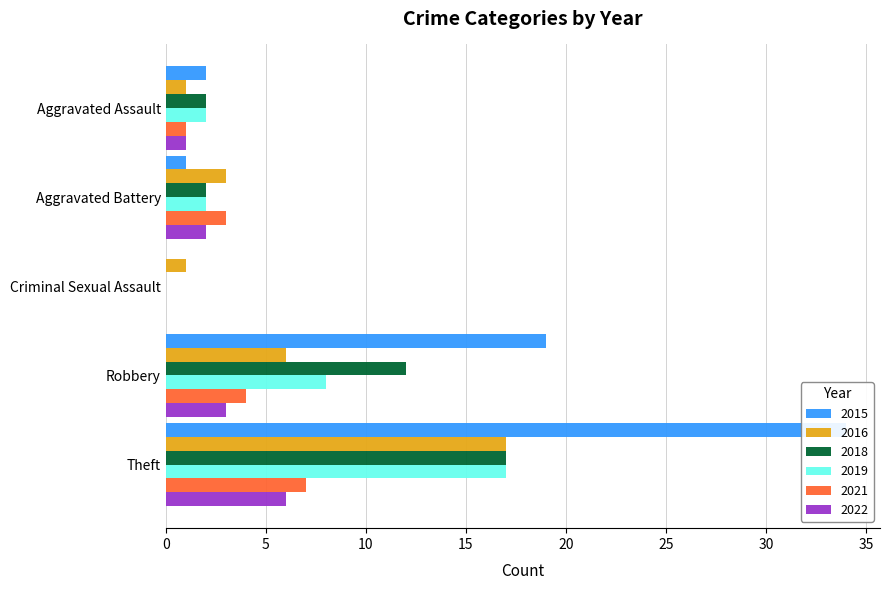

What is the value of the 2018 bar at the 5th from the left?

17